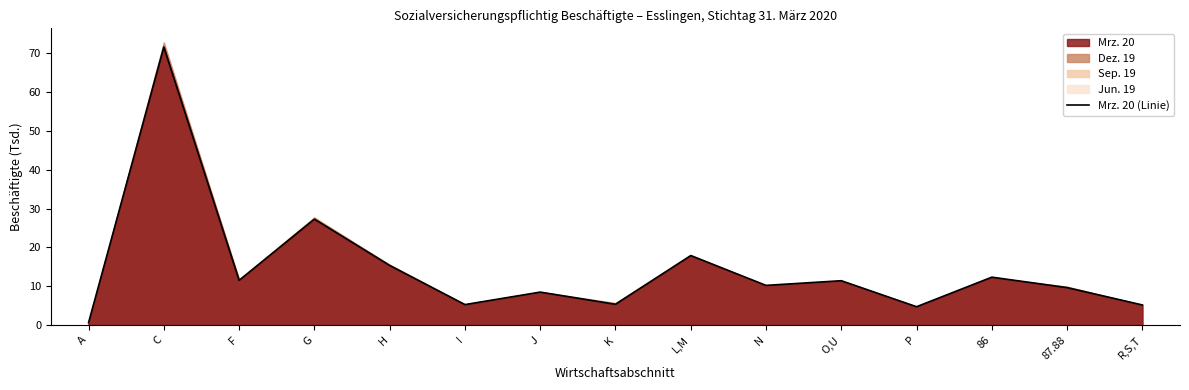

Reading right to left, extract all data points from this chart.

5.2	9.7	12.3	4.7	11.4	10.2	17.9	5.4	8.5	5.3	15.4	27.3	11.5	71.6	0.6